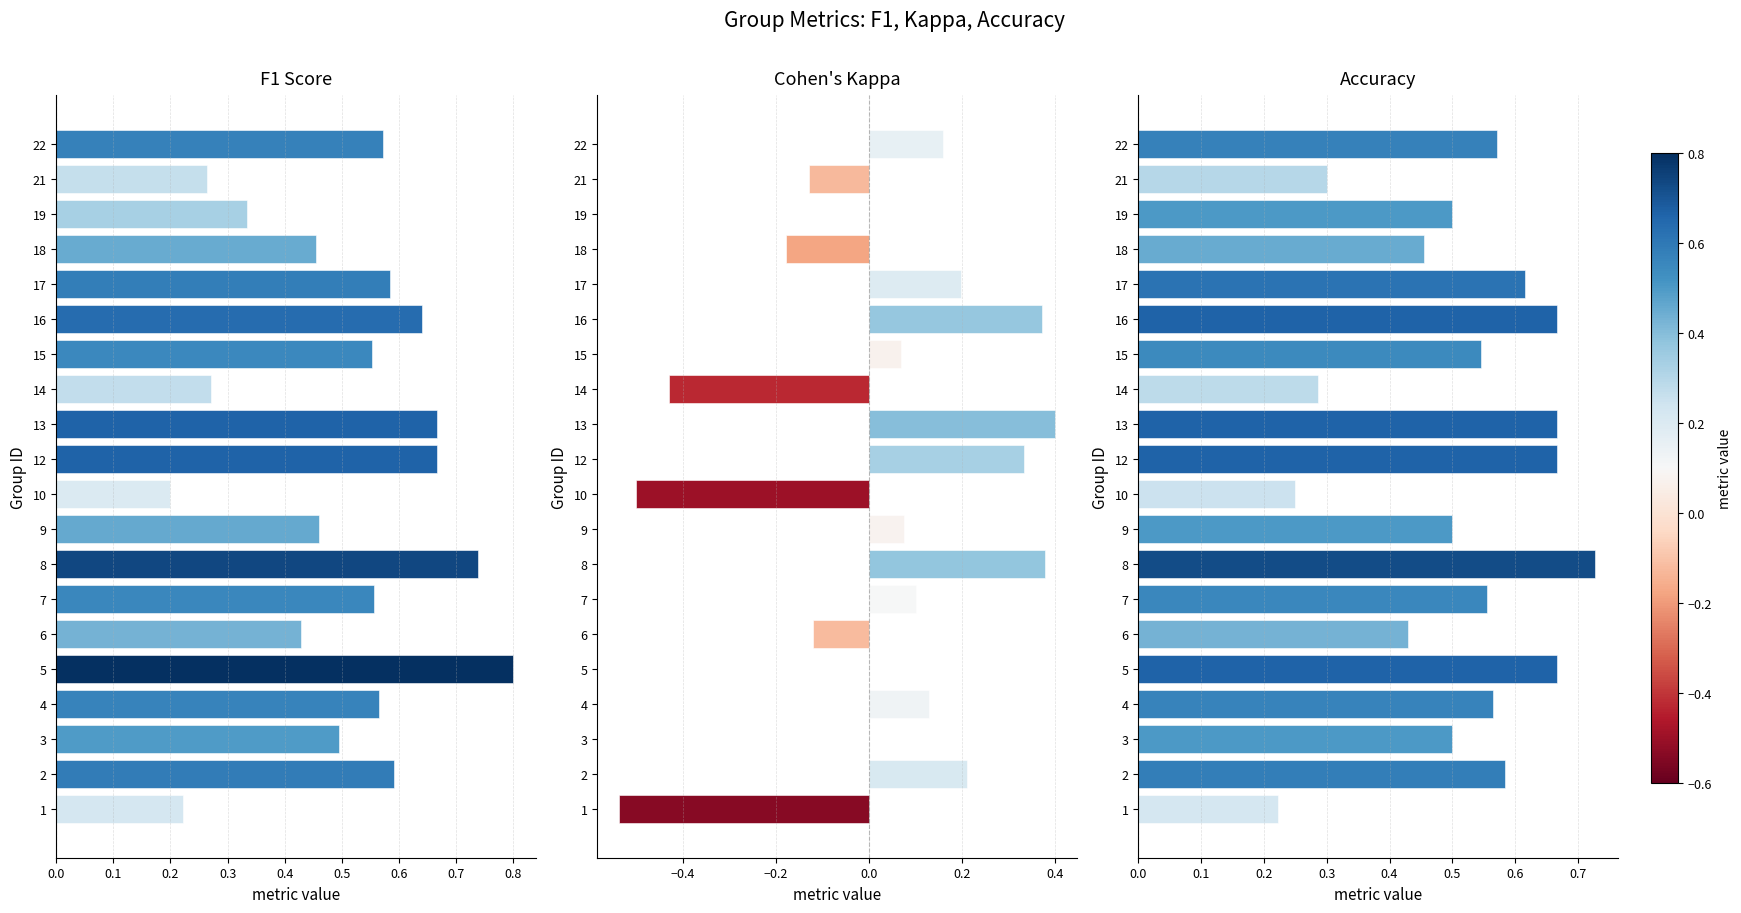

At 2, list the series in order from largest to smallest.

F1 Score, Accuracy, Cohen's Kappa